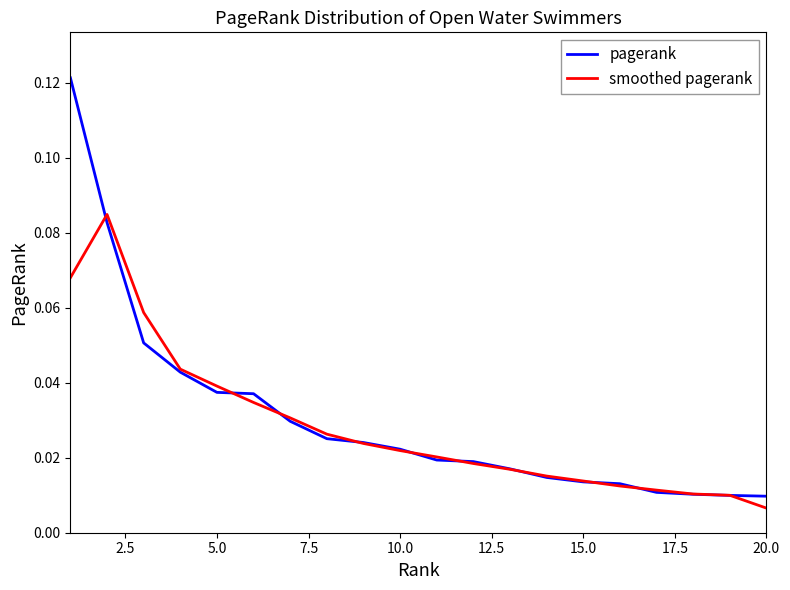

What is the sum of all pagerank values?

0.6